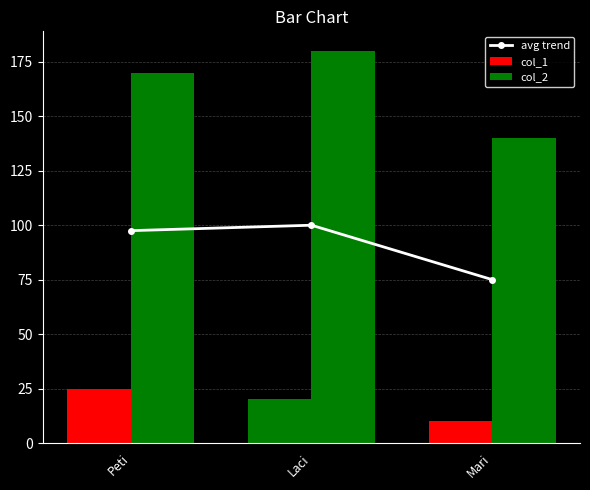

Does the chart contain any negative values?

No